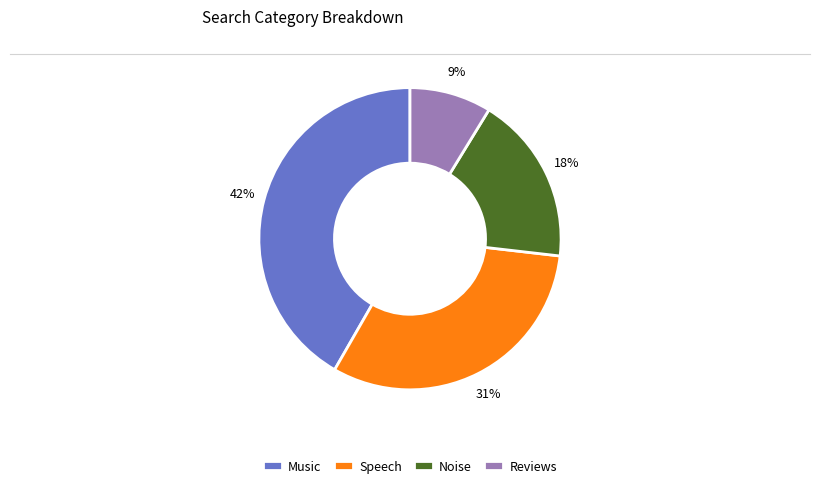

To the nearest percent, what percentage of the pie is Noise?

18%